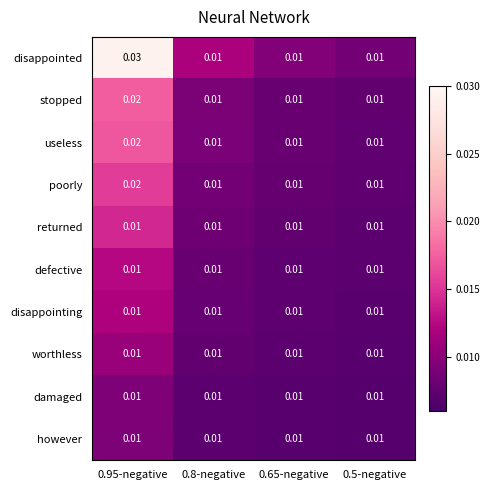

Which series has the largest range (max minus min)?

disappointed